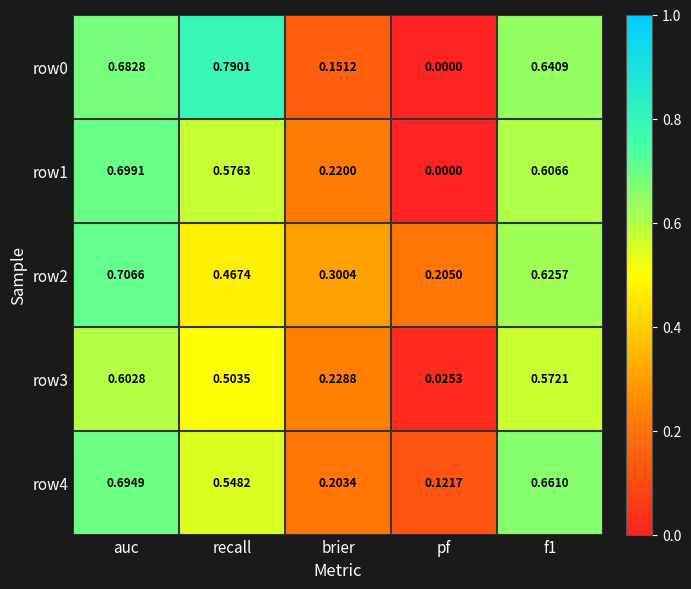

Which category has the highest value across all series?

recall